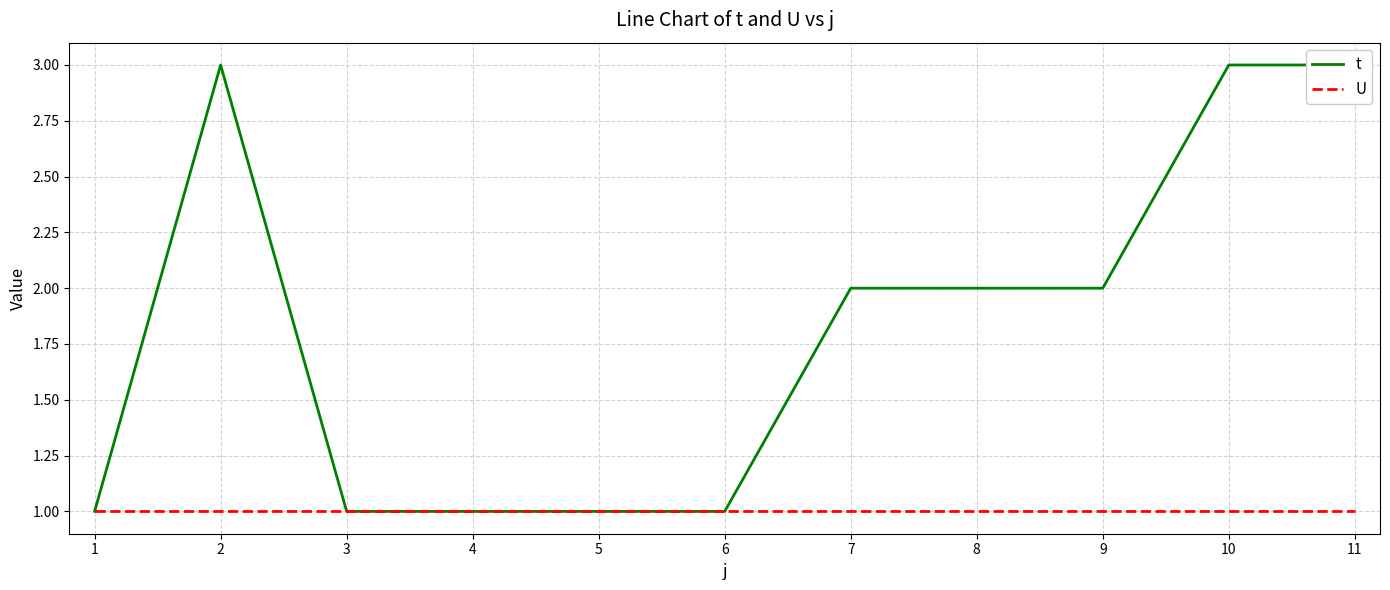

What is the sum of the t values at 4 and 7?

3